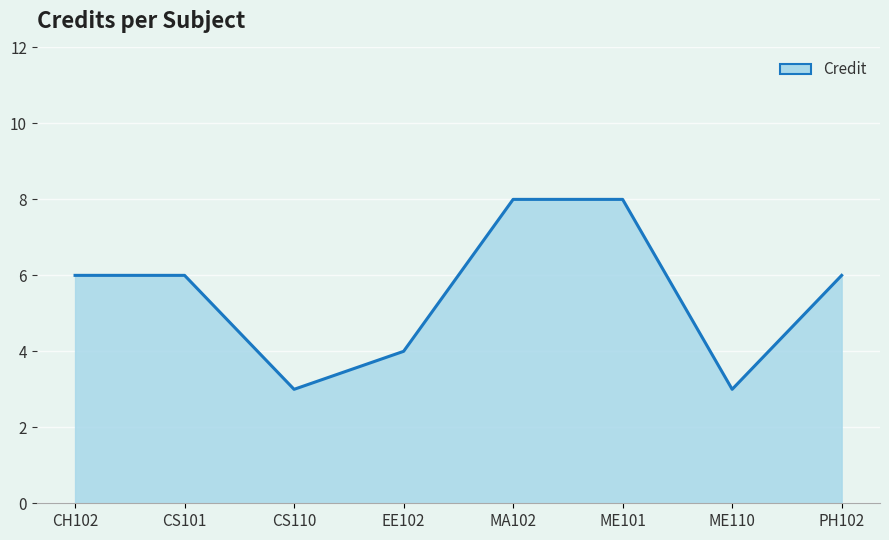

What is the change in value from CS110 to ME101?

+5